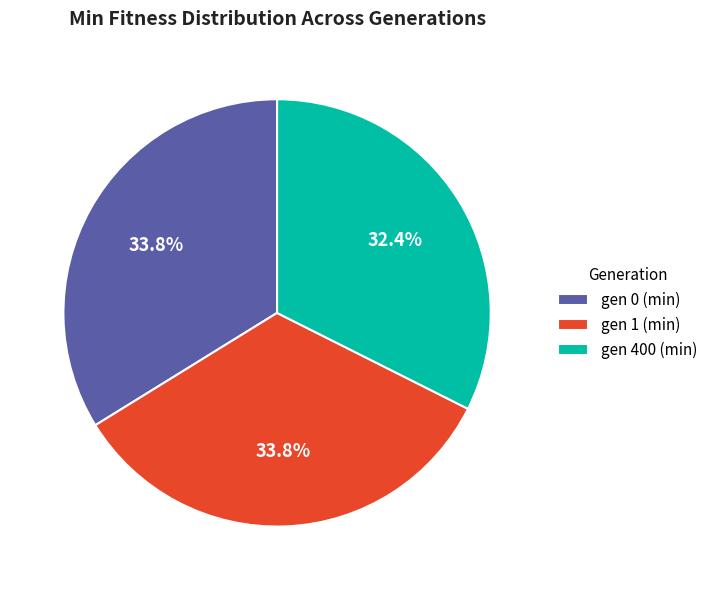

Which has a higher value, gen 0 (min) or gen 400 (min)?

gen 0 (min)